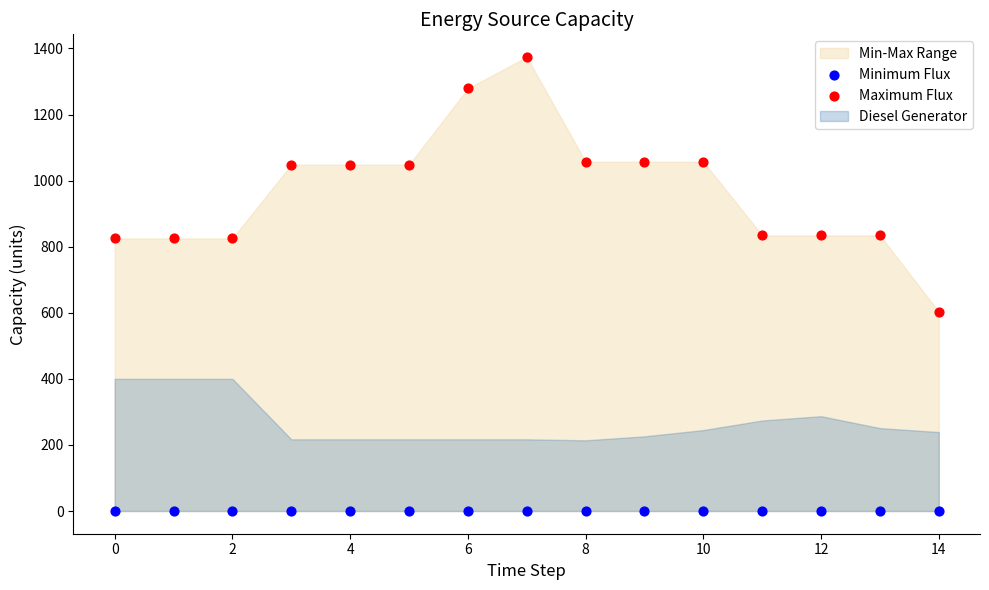

Which series contains the lowest Y value?

Minimum Flux